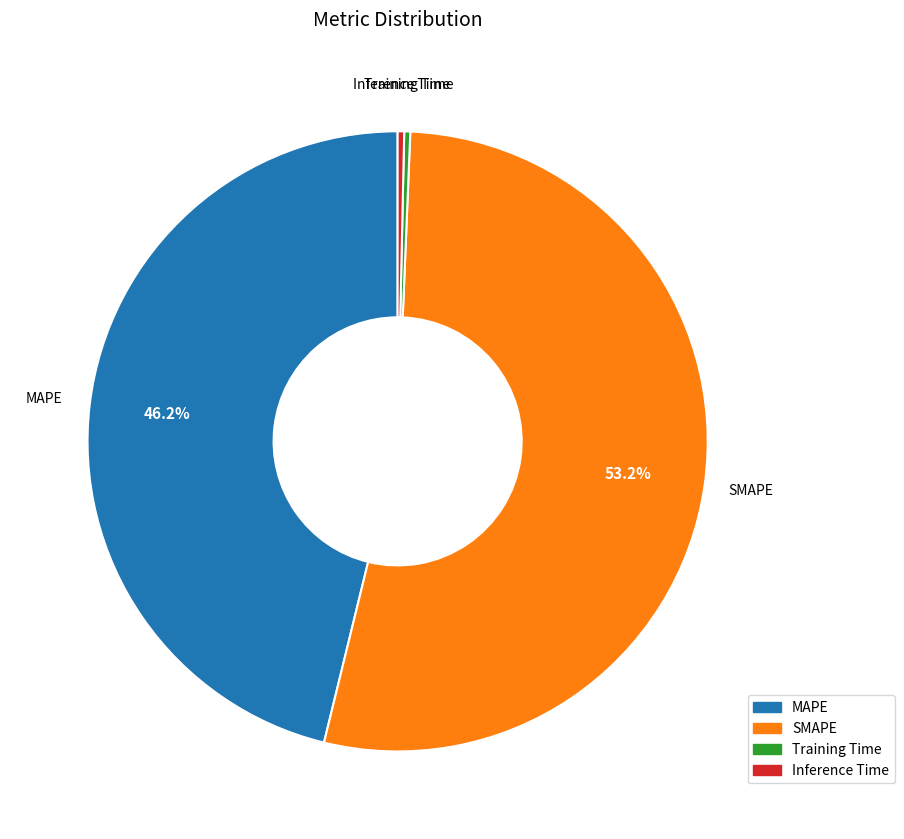

The MAPE slice represents 54% of the pie. True or false?

False